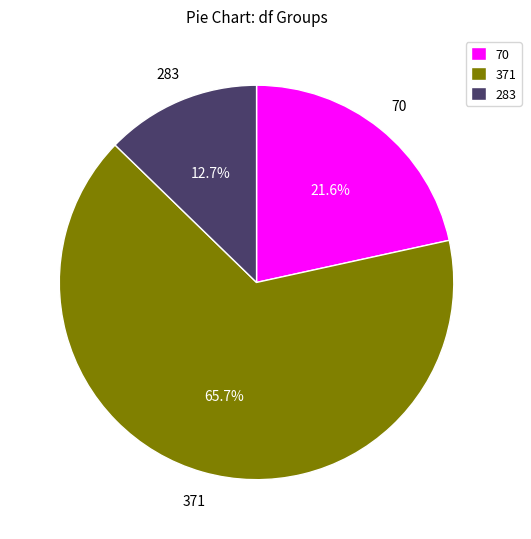

Which slice is the largest?

371